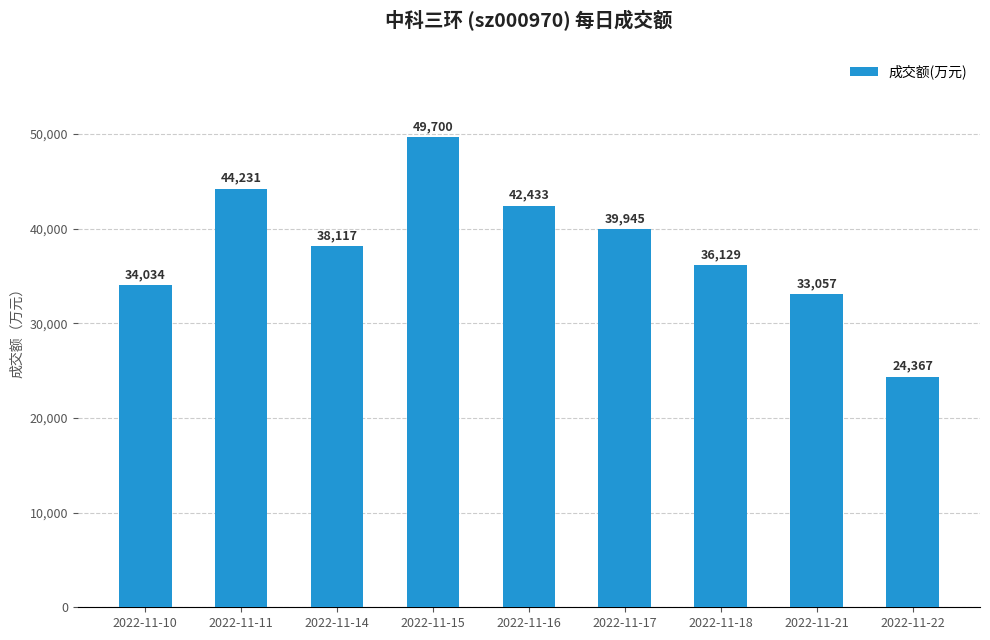

What is the value of the 7th bar from the left?

36129